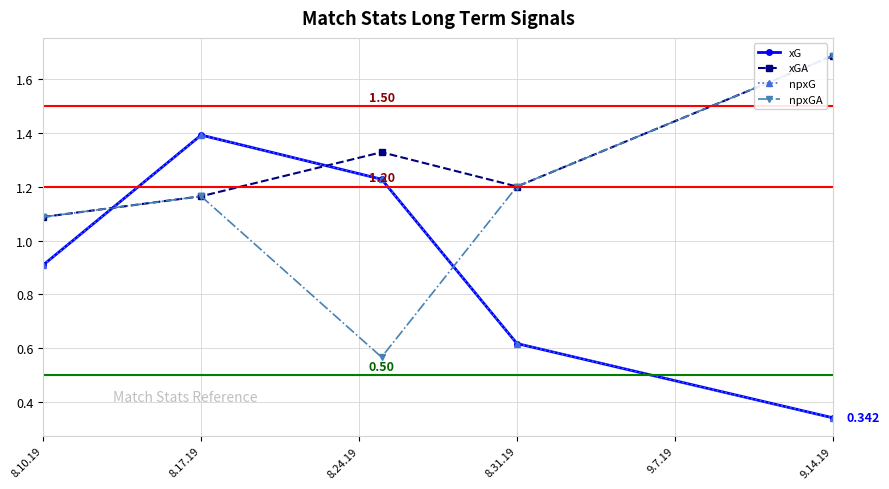

Does the chart have visible grid lines?

Yes